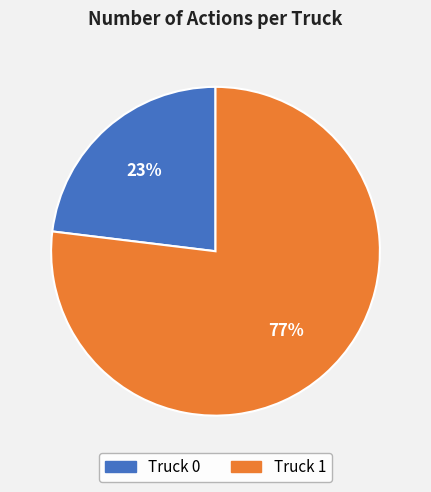

Is there a majority slice in this chart?

Yes